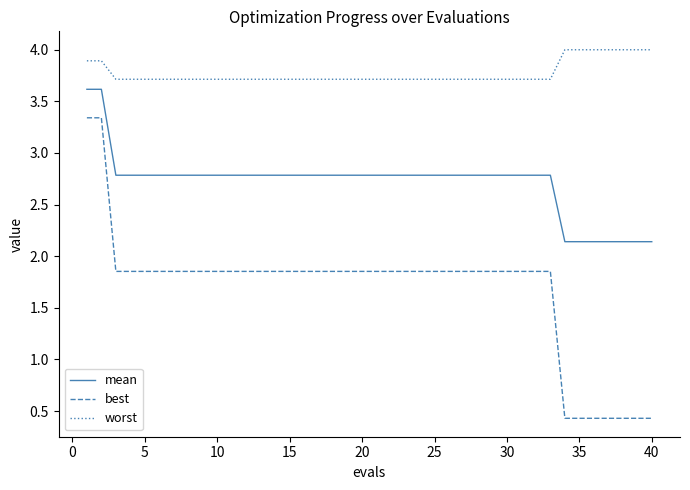

What is the average value of the mean series?

2.7